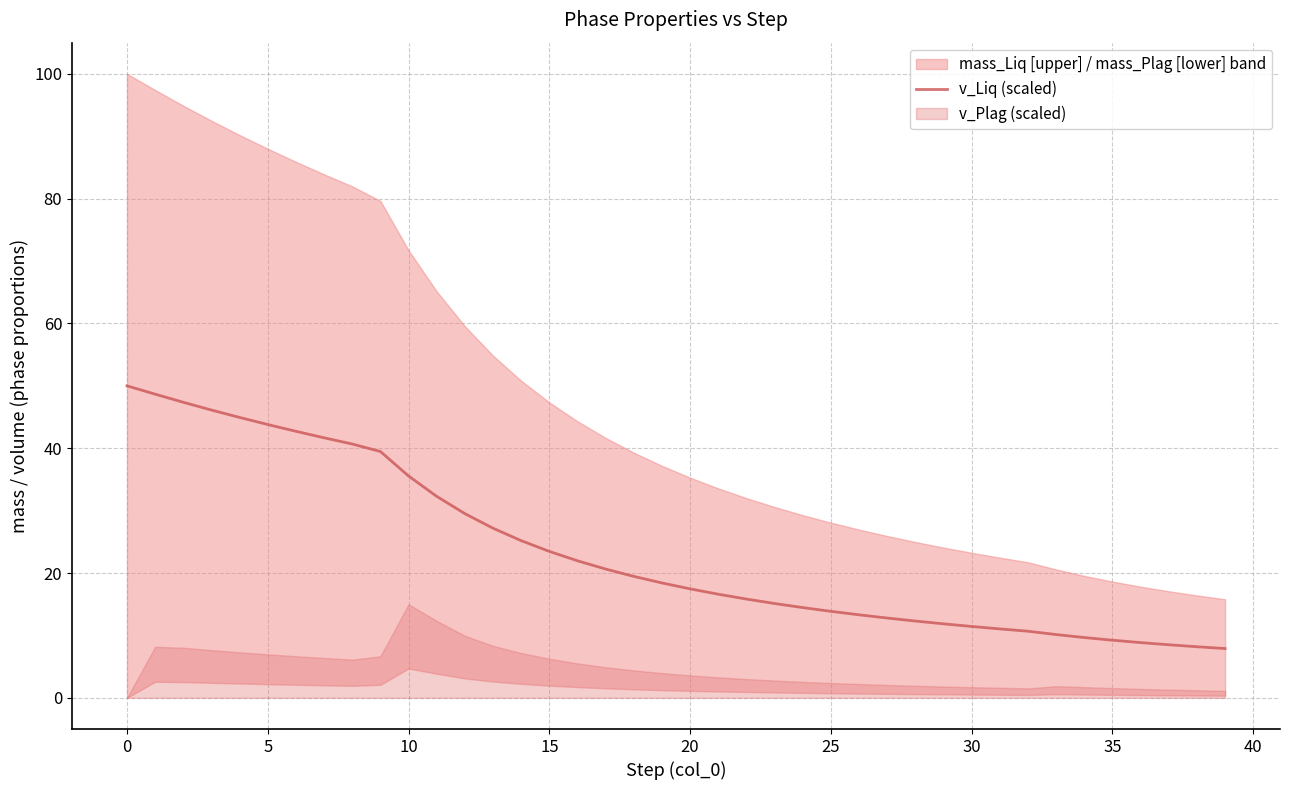

How many data points are less than 18?

20